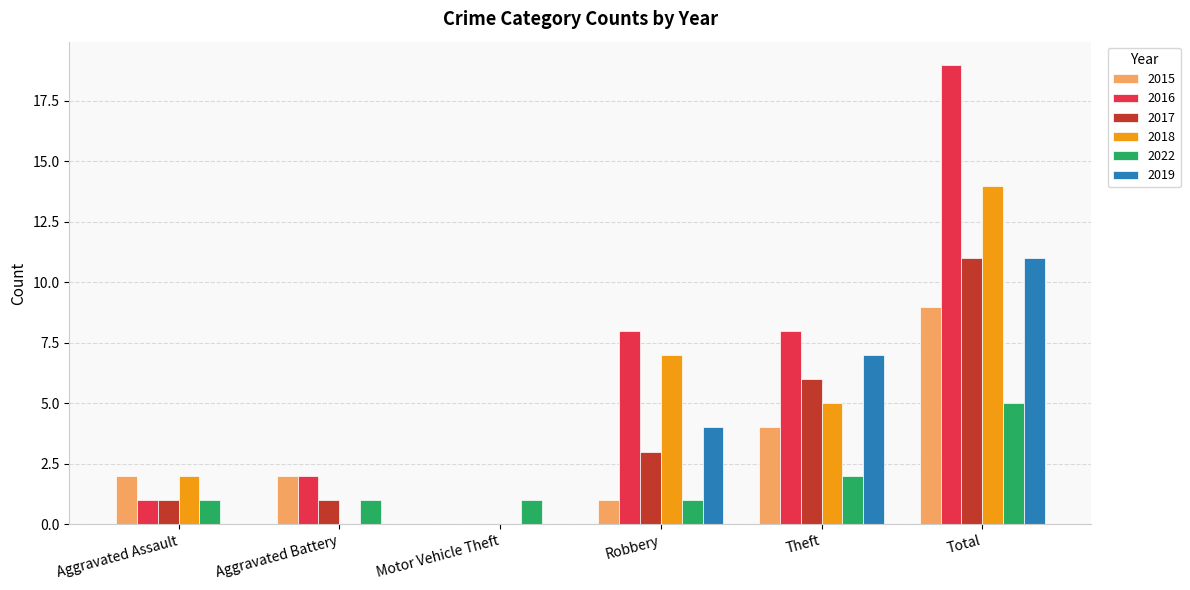

What are all the series names shown in the legend?

2015, 2016, 2017, 2018, 2022, 2019